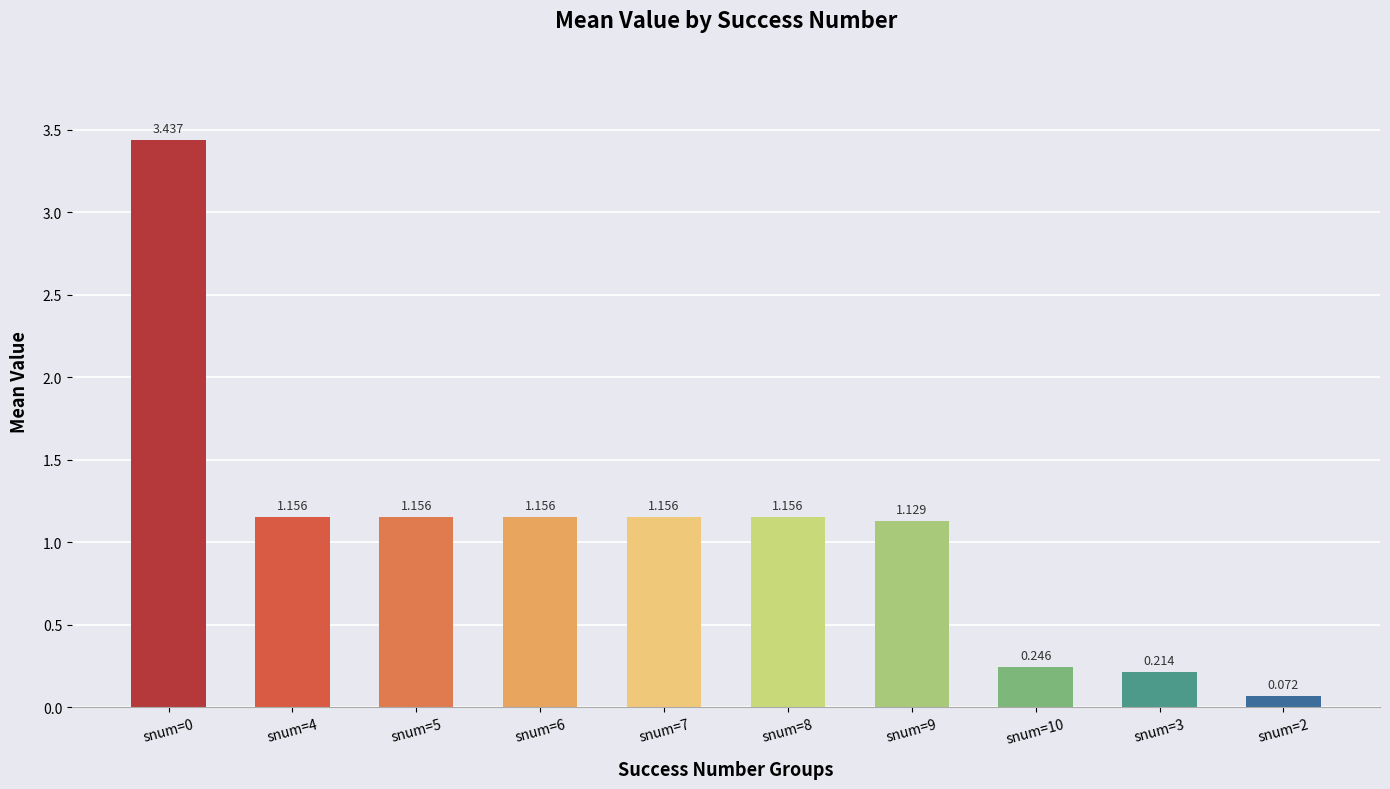

What is the difference between the maximum and minimum values?

3.4